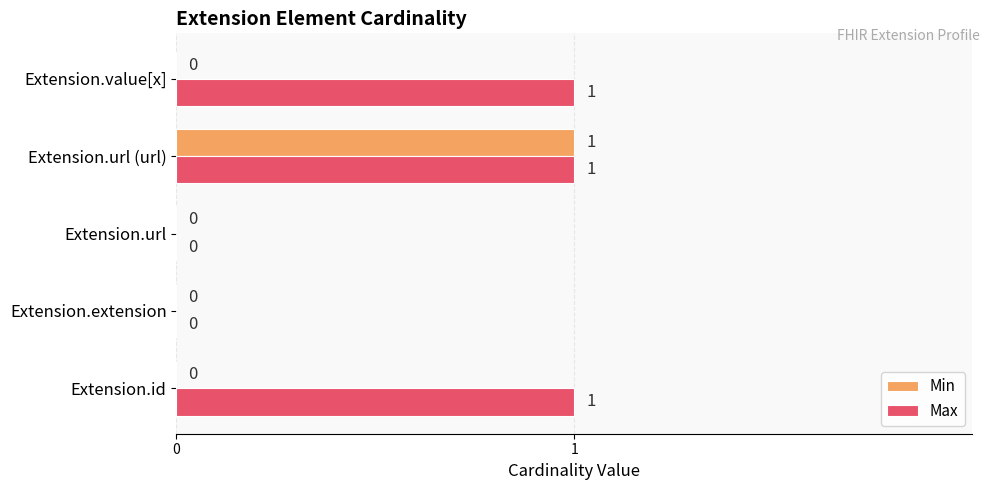

Is it true that Max equals 0 at Extension.url?

True